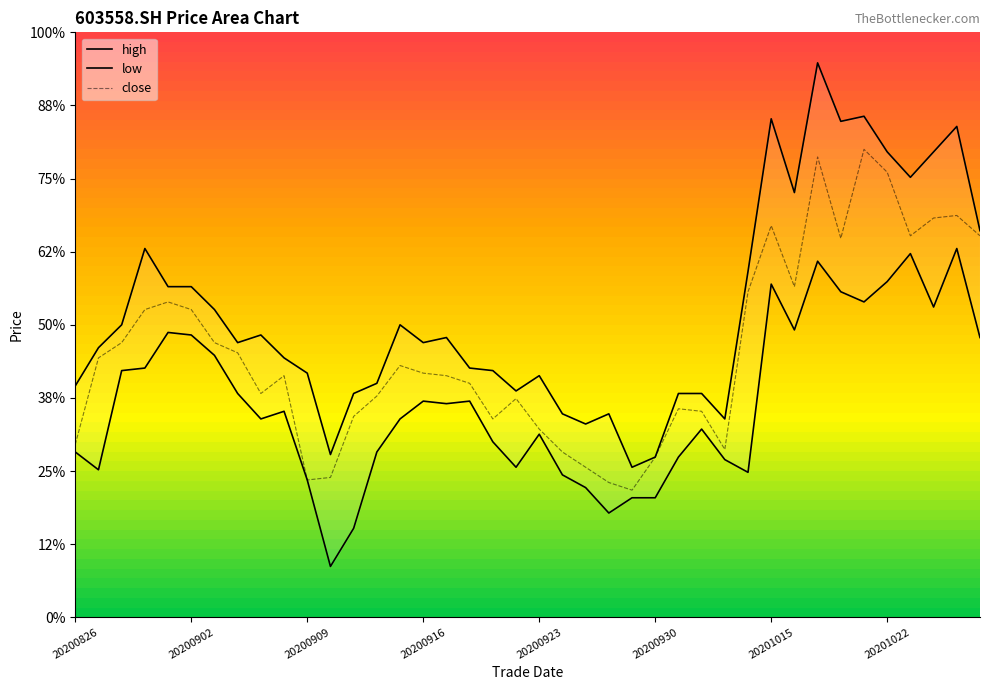

Reading left to right, what are all the values shown in this chart?

high: 9.4	9.6	9.7	9.9	9.8	9.8	9.7	9.6	9.6	9.5	9.5	9.1	9.4	9.4	9.7	9.6	9.6	9.5	9.5	9.4	9.4	9.3	9.3	9.3	9.1	9.1	9.4	9.4	9.3	9.9	10.5	10.2	10.7	10.4	10.5	10.3	10.2	10.3	10.4	10.0
low: 9.2	9.1	9.5	9.5	9.6	9.6	9.5	9.4	9.3	9.3	9.0	8.7	8.8	9.2	9.3	9.3	9.3	9.3	9.2	9.1	9.2	9.1	9.0	8.9	9.0	9.0	9.1	9.2	9.1	9.1	9.8	9.6	9.9	9.8	9.7	9.8	9.9	9.7	9.9	9.6
close: 9.2	9.5	9.6	9.7	9.7	9.7	9.6	9.5	9.4	9.4	9.0	9.1	9.3	9.4	9.5	9.5	9.4	9.4	9.3	9.4	9.2	9.2	9.1	9.0	9.0	9.1	9.3	9.3	9.2	9.8	10.0	9.8	10.3	10.0	10.3	10.2	10.0	10.1	10.1	10.0